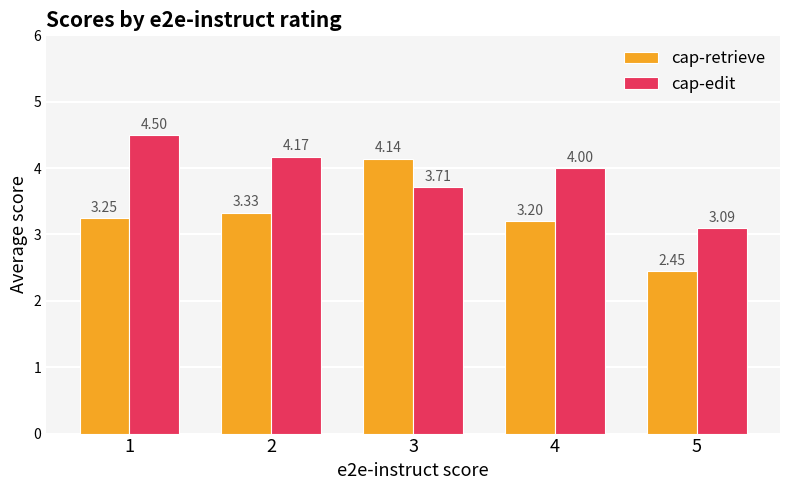

Which series changed the most between 1 and 2?

cap-edit